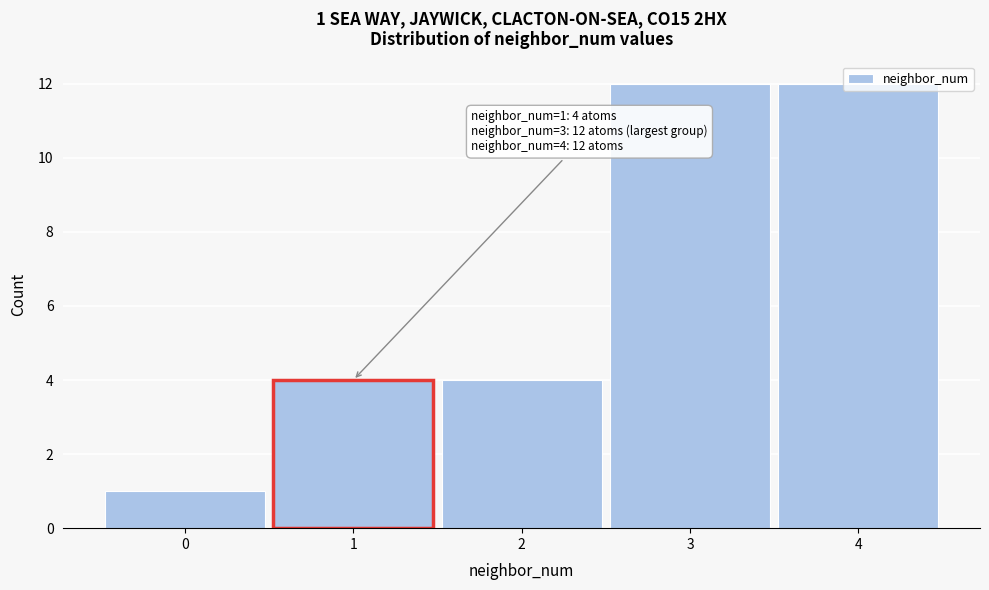

What is the value of the 5th bar from the left?

12